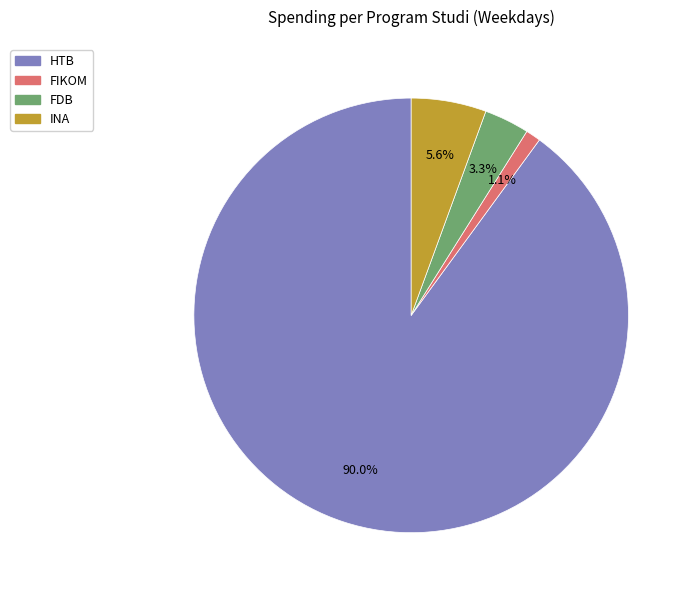

Which category has the smallest portion of the pie?

FIKOM